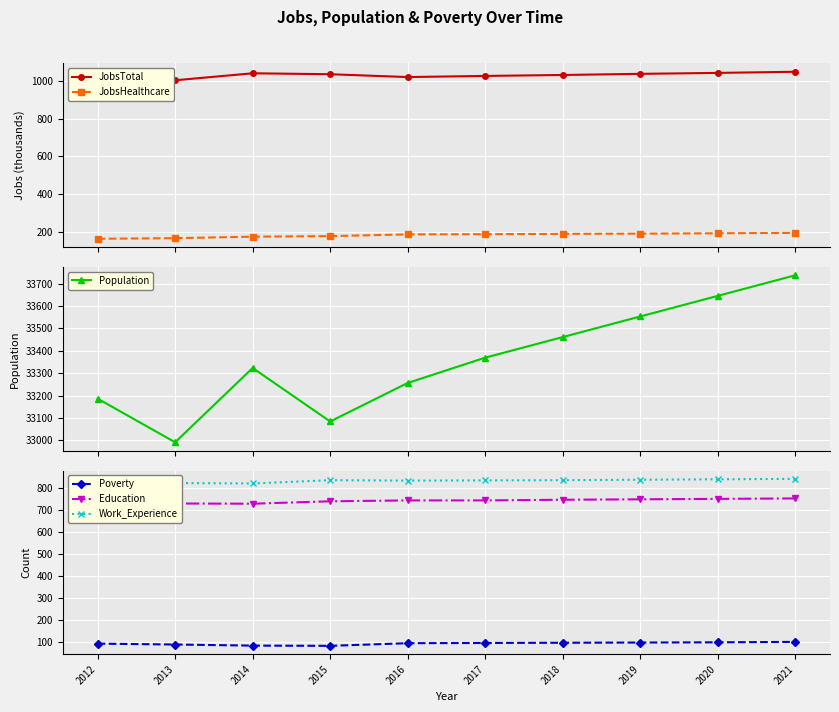

How many series are shown in this chart?

6